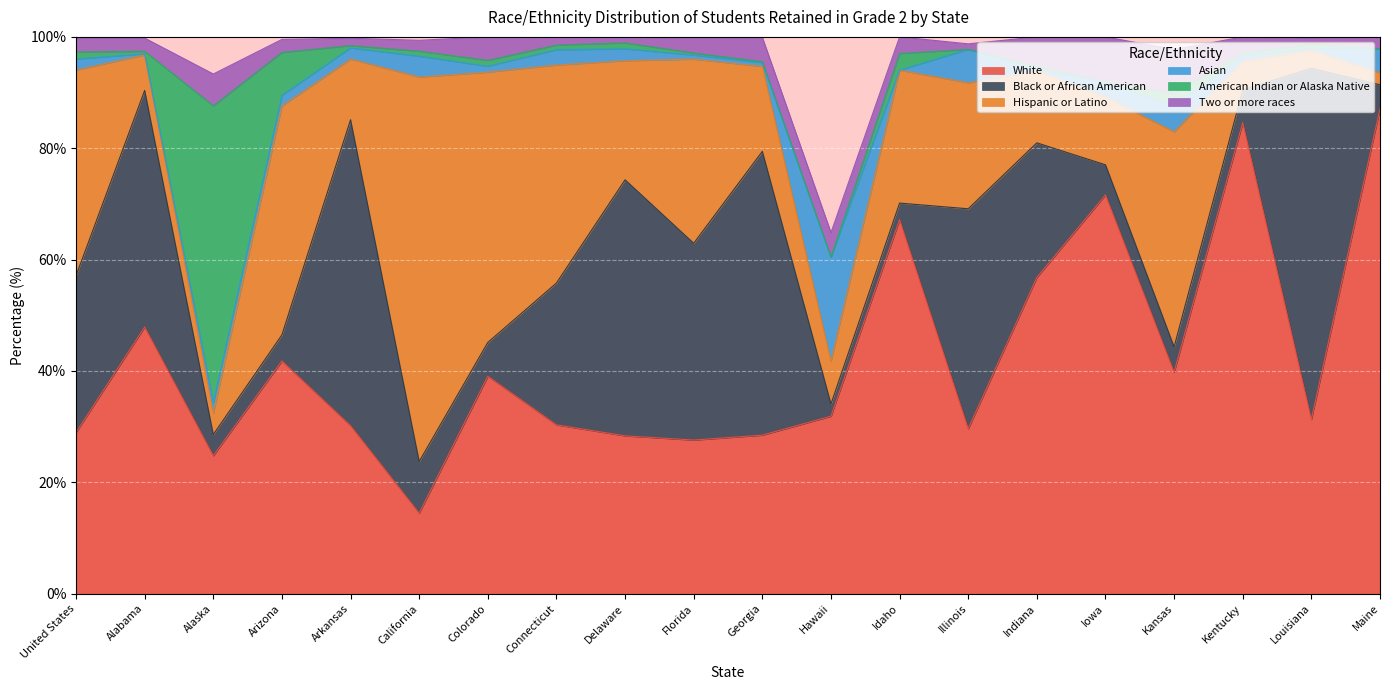

At which category does the chart reach its peak across all series?

Maine